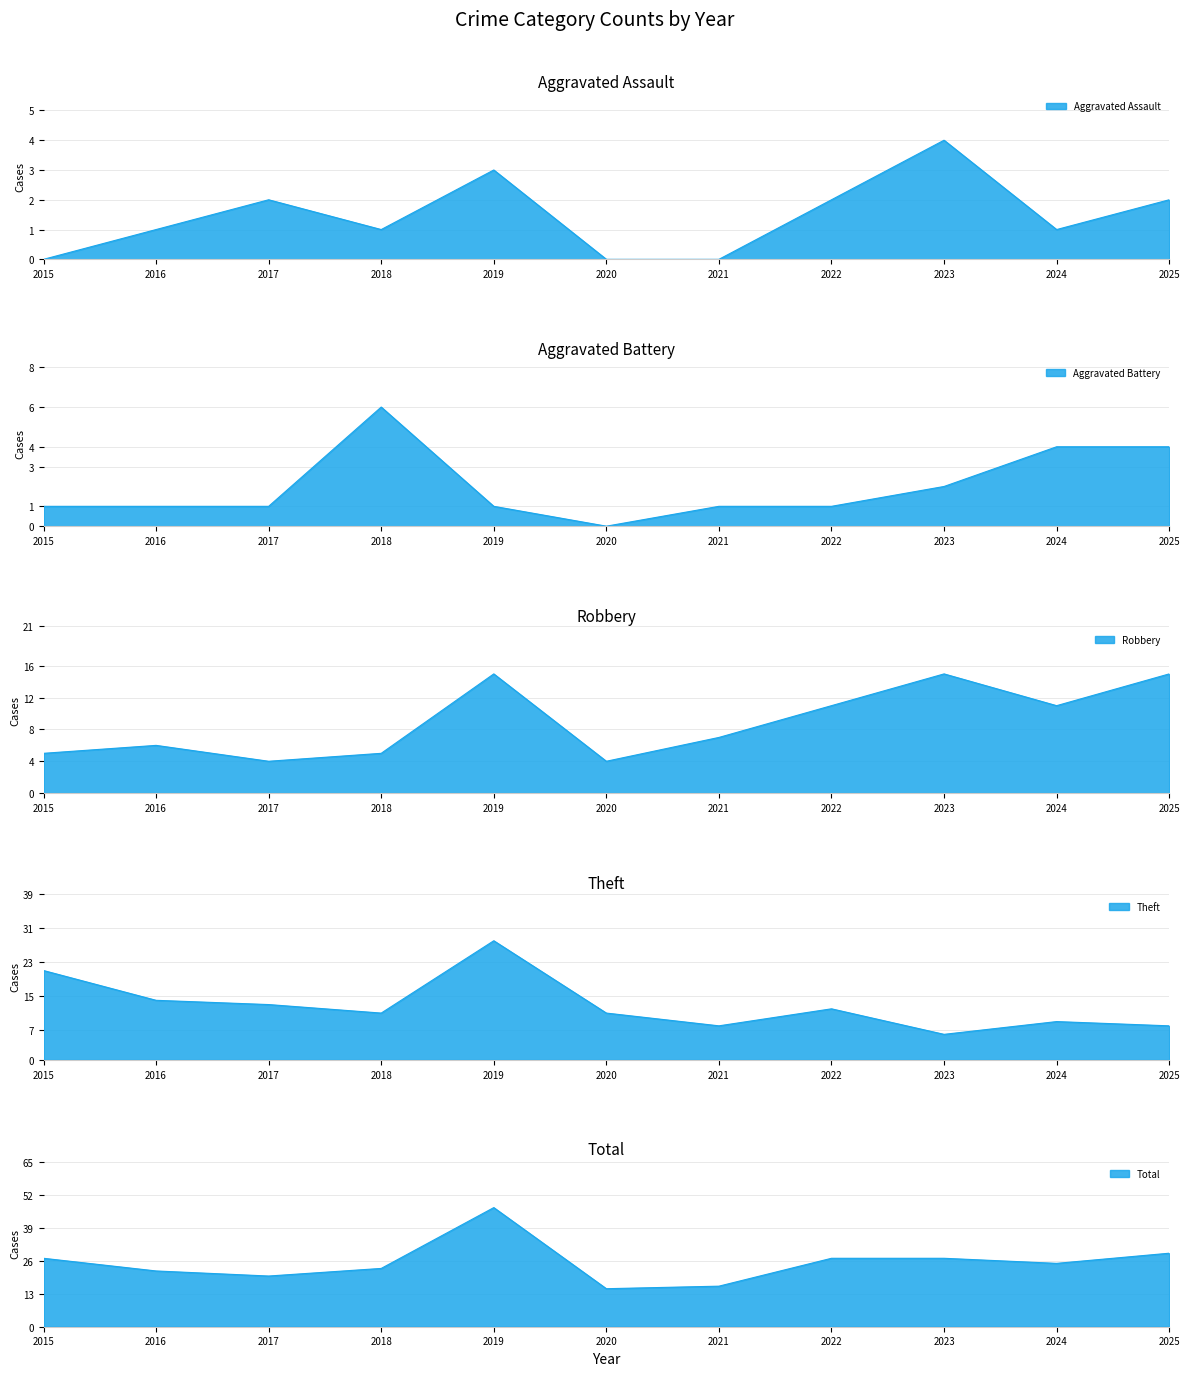

How many values in the Theft series are below 11?

4